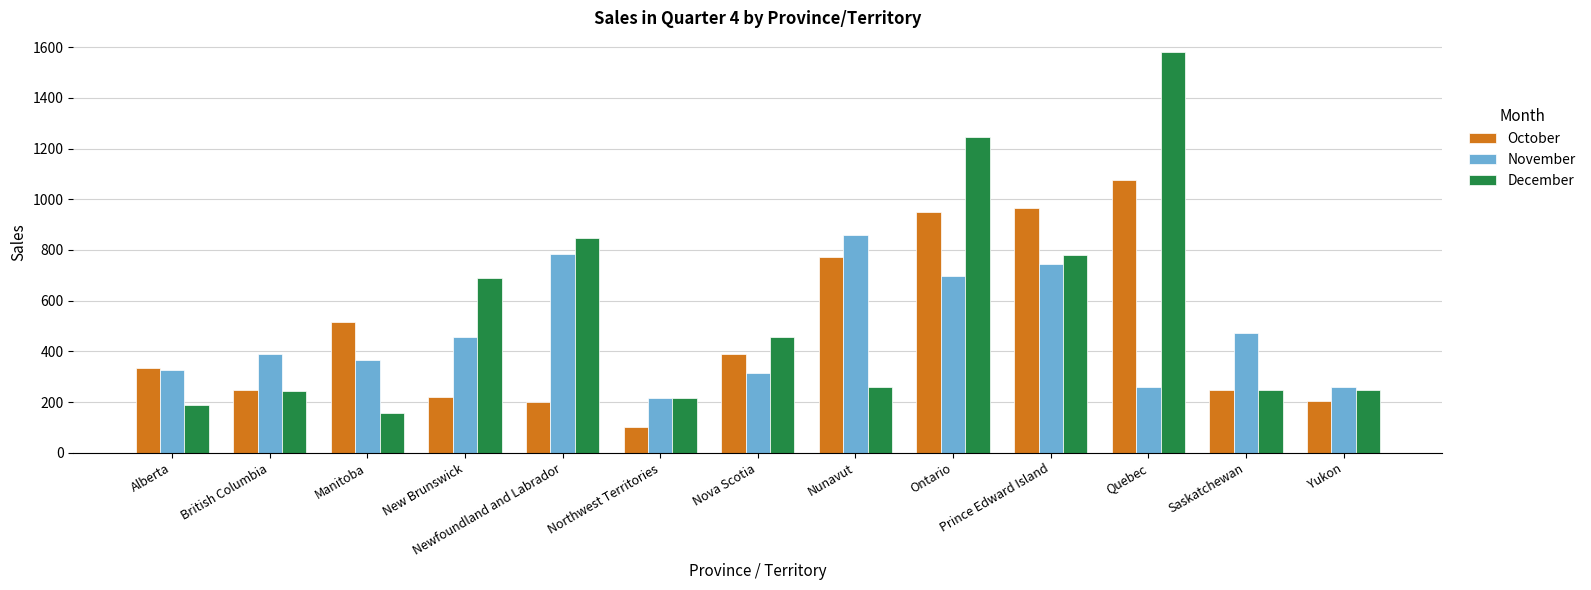

Which series has the largest range (max minus min)?

December